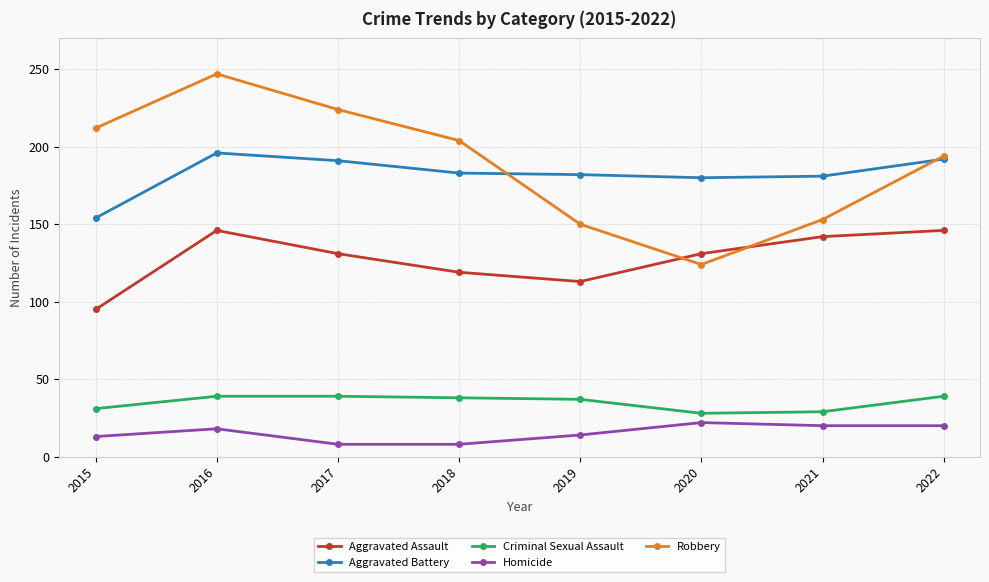

At which label does Robbery reach its minimum?

2020